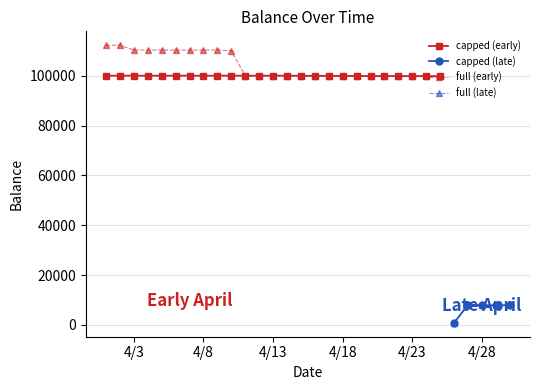

True or false: capped has a value of 40287.7 at 12.

False